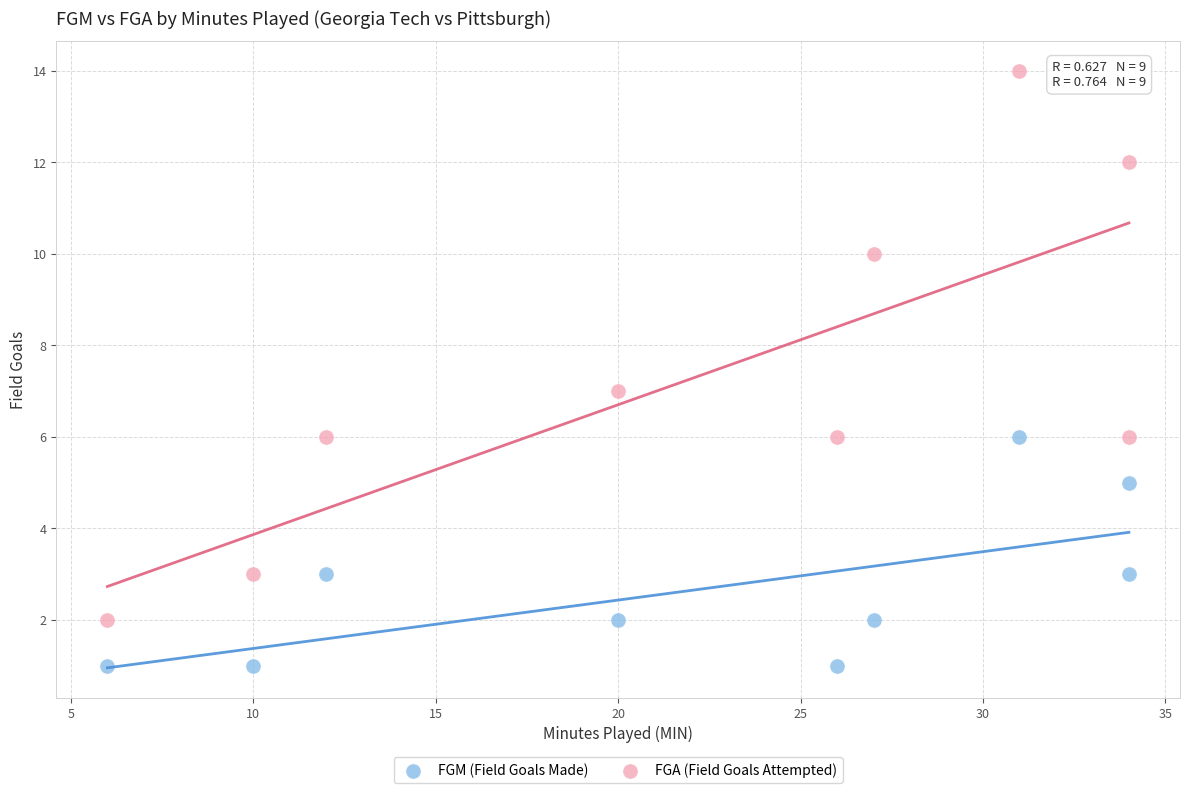

Across all data points, what is the range of X values (max minus min)?

28